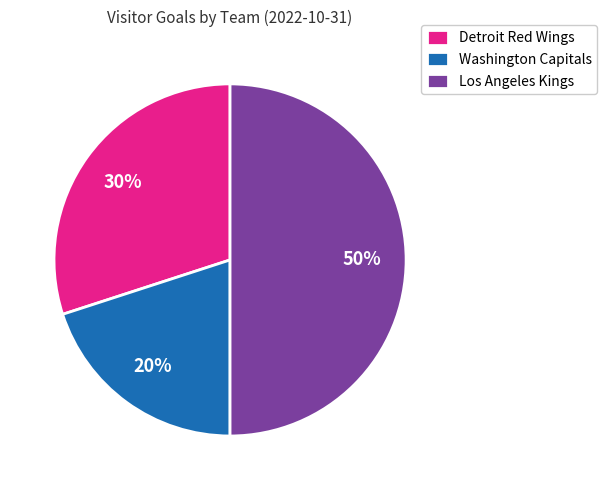

What percentage is the Detroit Red Wings slice, to the nearest percent?

30%